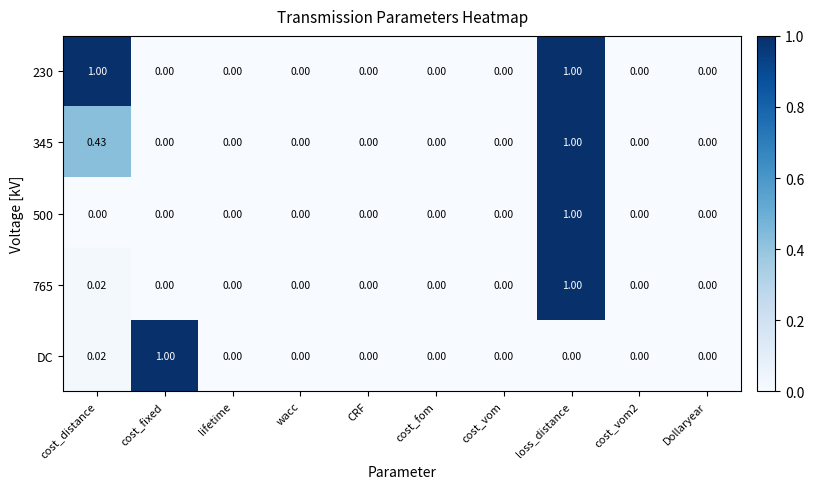

Count the number of data series in this chart.

5